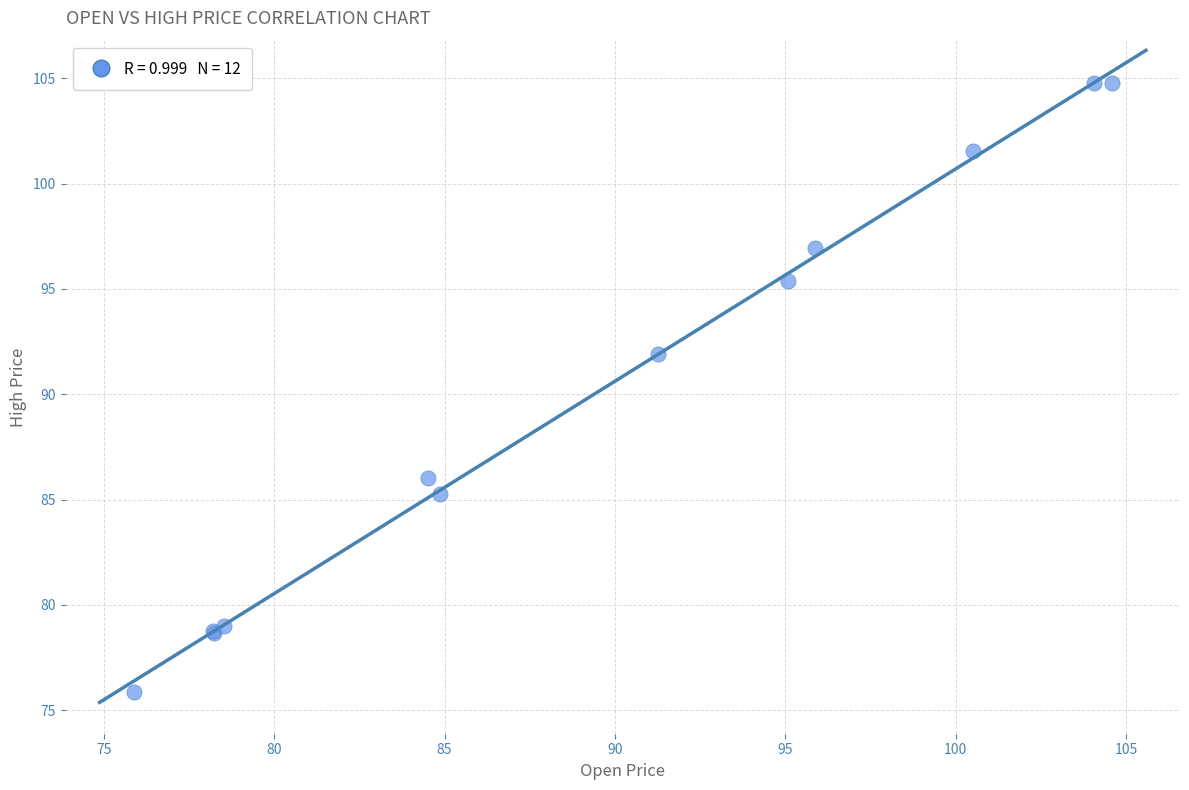

What Y value in the scatter plot is closest to 90?

91.9